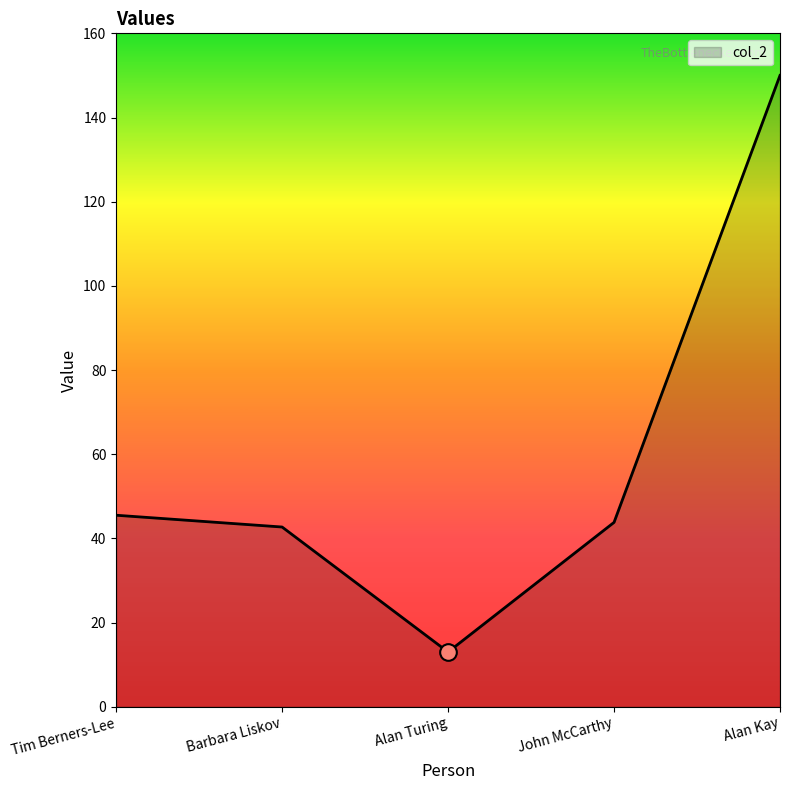

What is the minimum value shown in the chart?

13.0